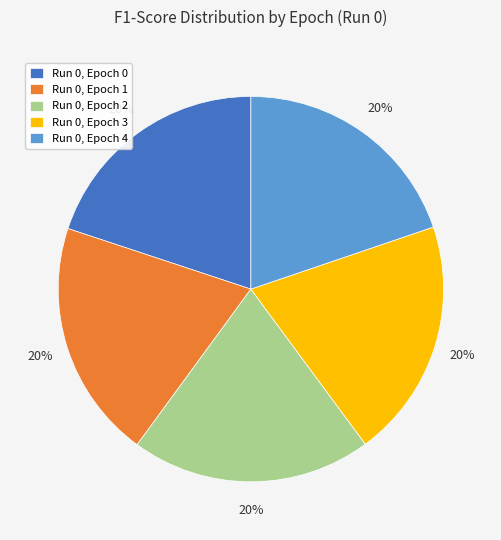

Is the sum of Run 0, Epoch 3 and Run 0, Epoch 1 greater than half?

No